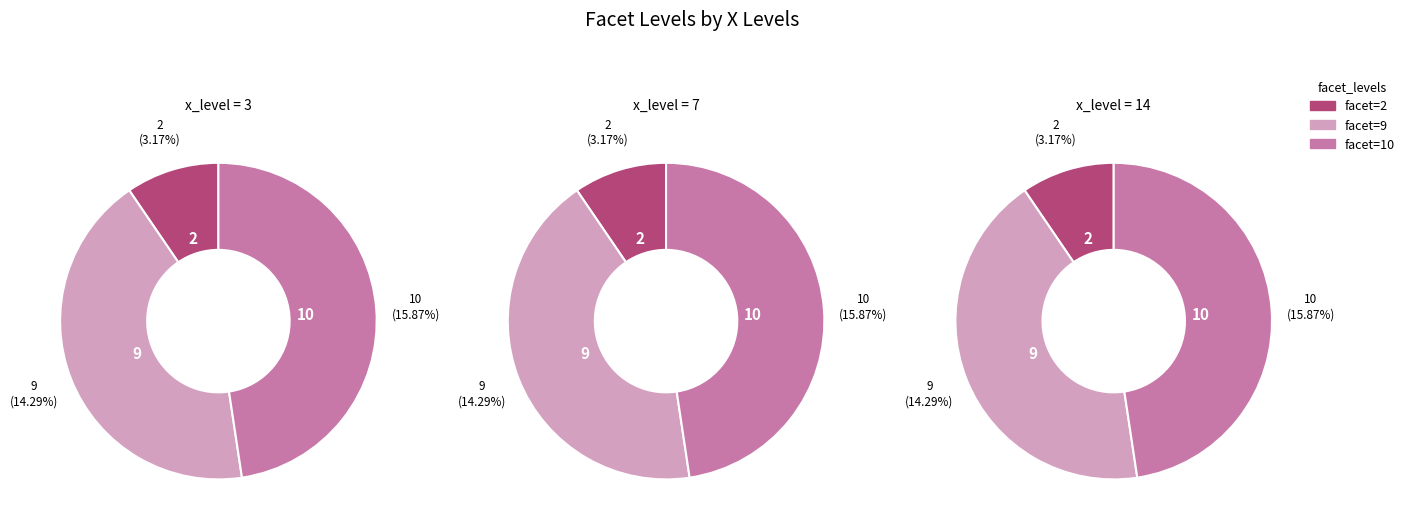

To the nearest percent, what is the average slice percentage?

11%